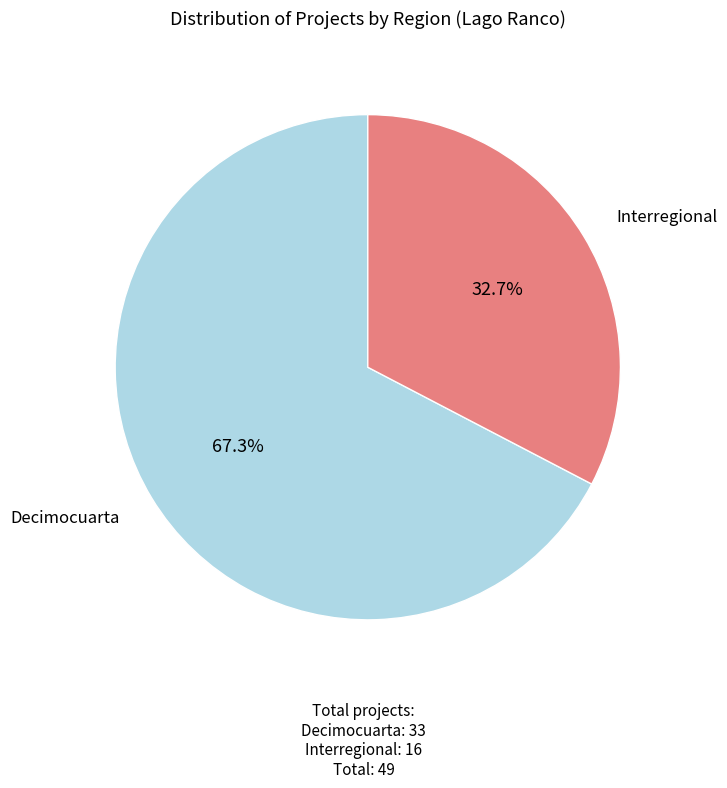

To the nearest percent, what is the difference between the Interregional and Decimocuarta slice percentages?

35%